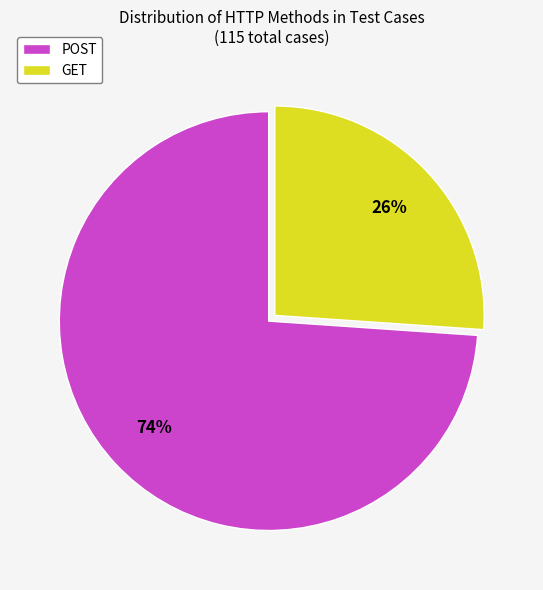

What is the smallest slice in the pie chart?

GET